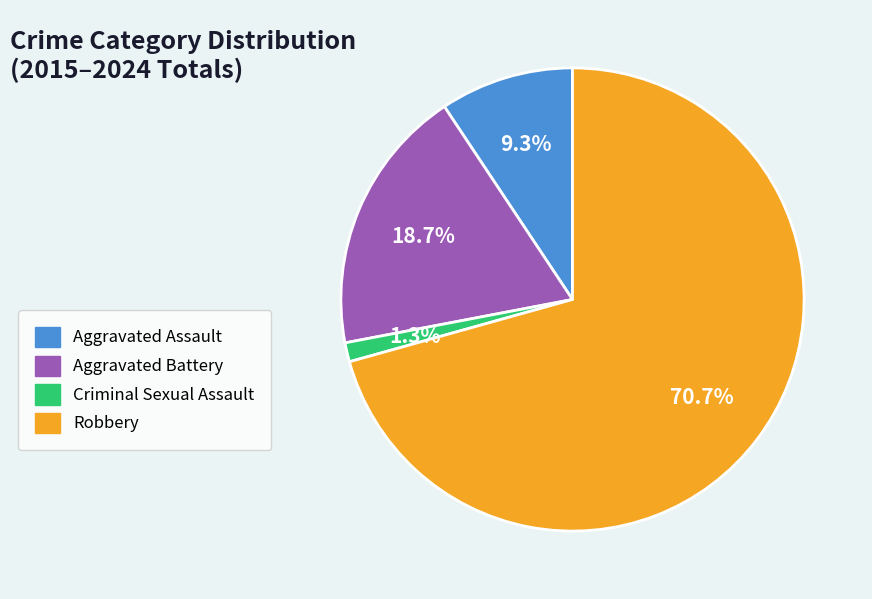

Count the number of slices in the pie.

4